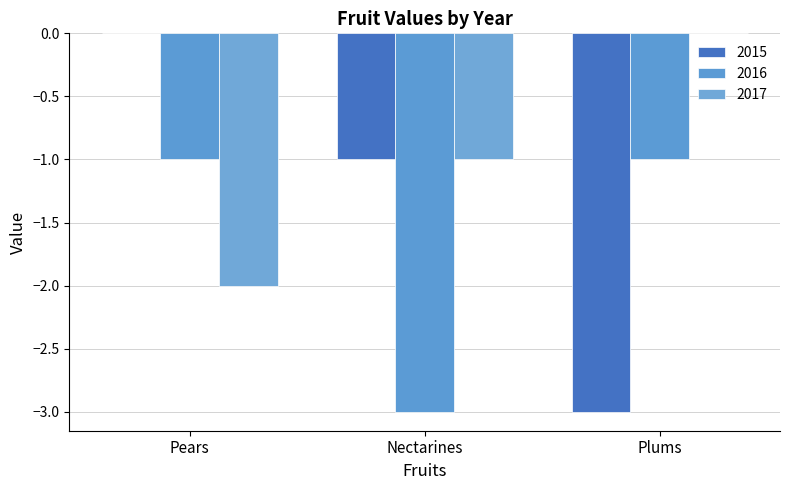

What is the difference between the second highest and minimum values in the 2015 series?

2